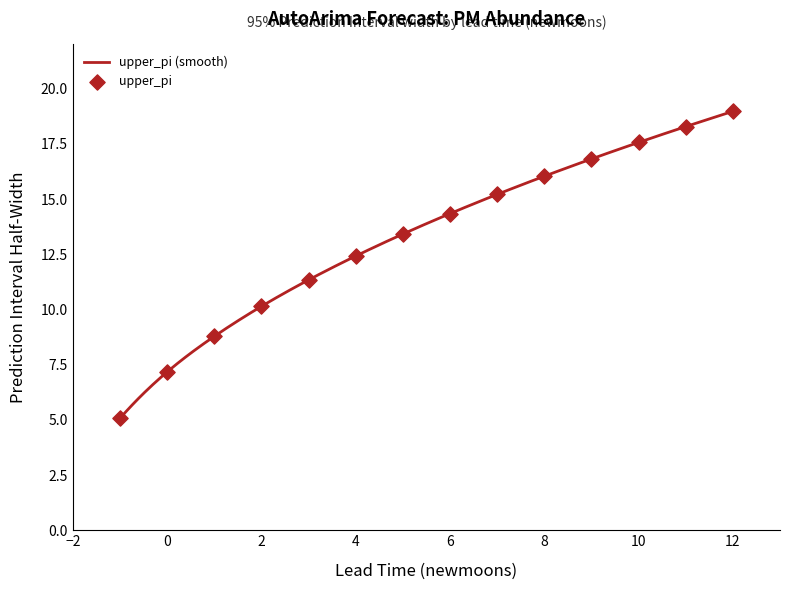

What is the smallest value displayed?

5.1